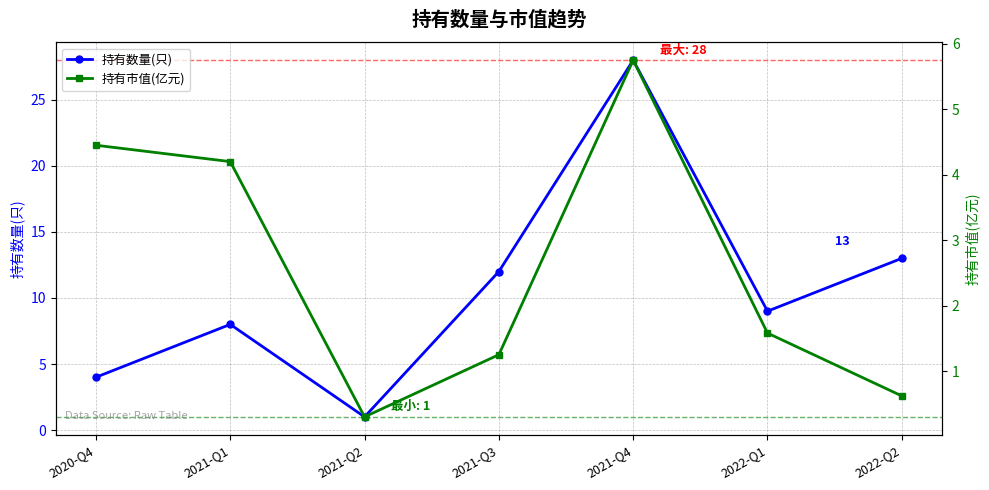

At which category is the sum across all series the highest?

2021-Q4